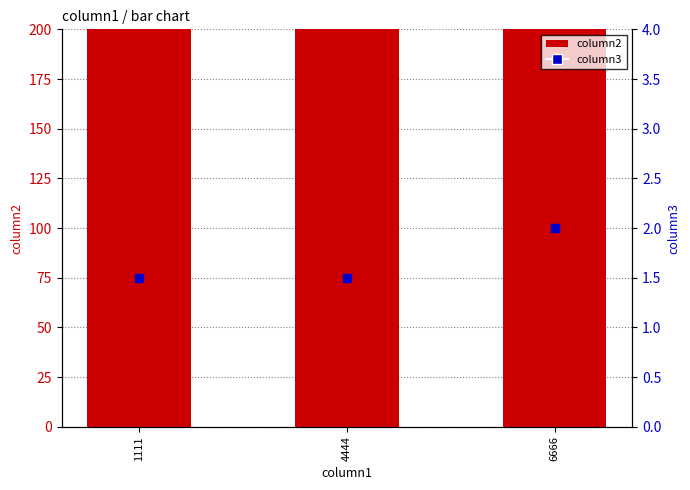

Which series has the widest spread of Y values?

column2